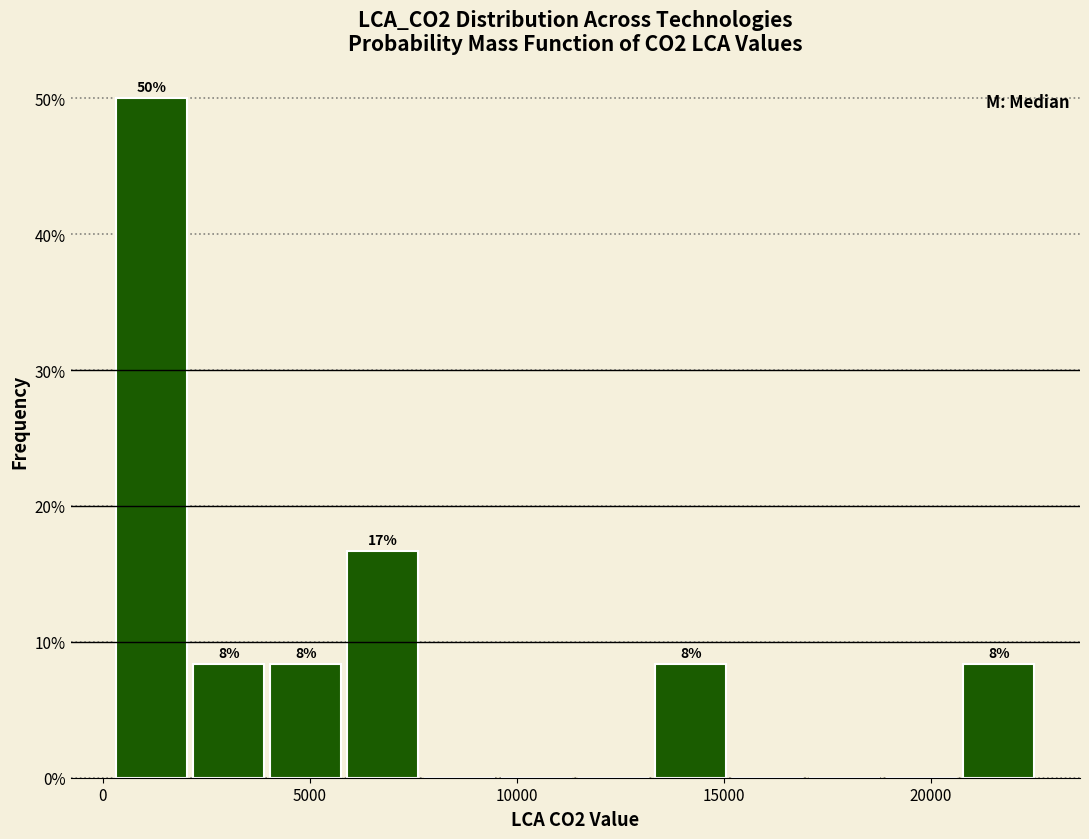

Read against the x-axis, roughly where is the centre of the tallest bar?

1000